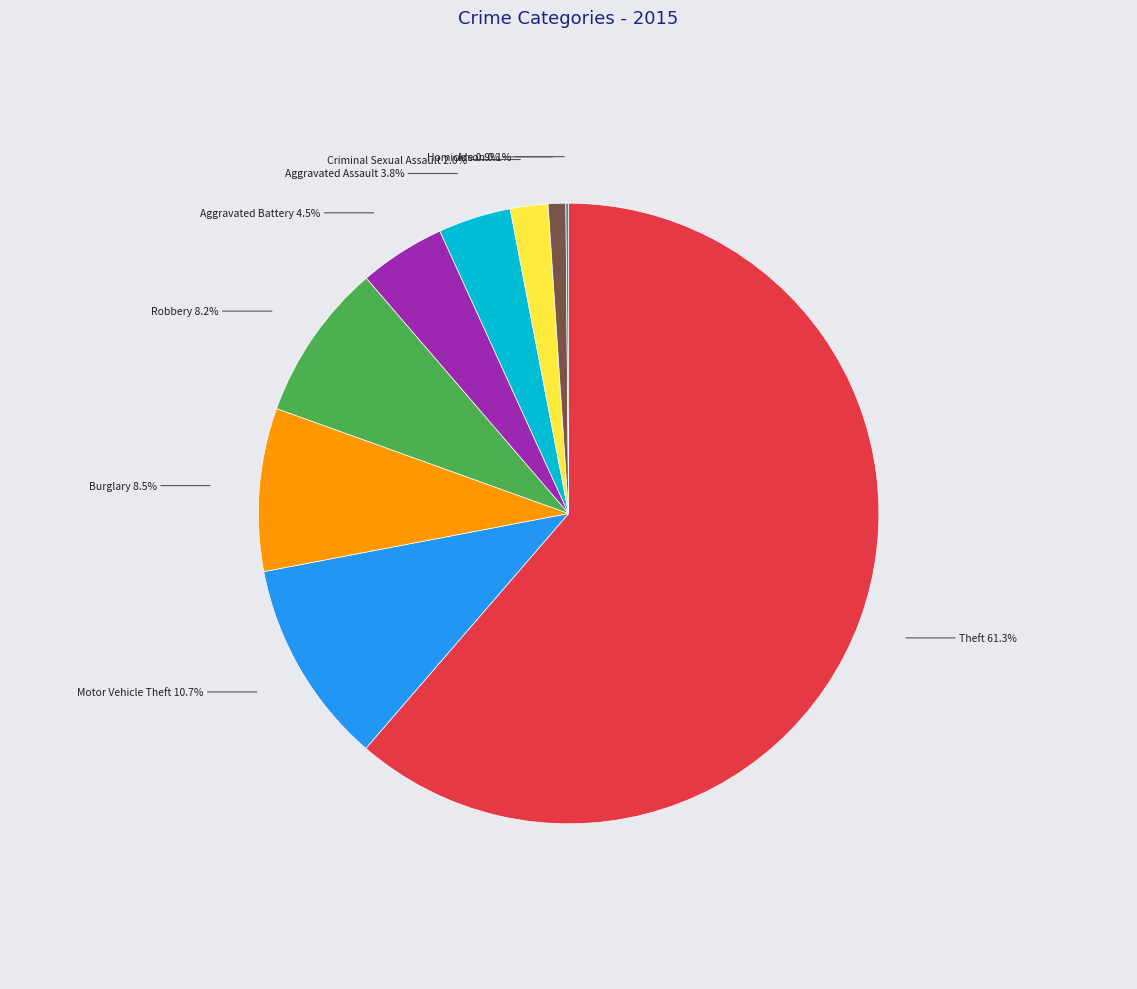

Is it true that Theft is 50% of the pie?

False